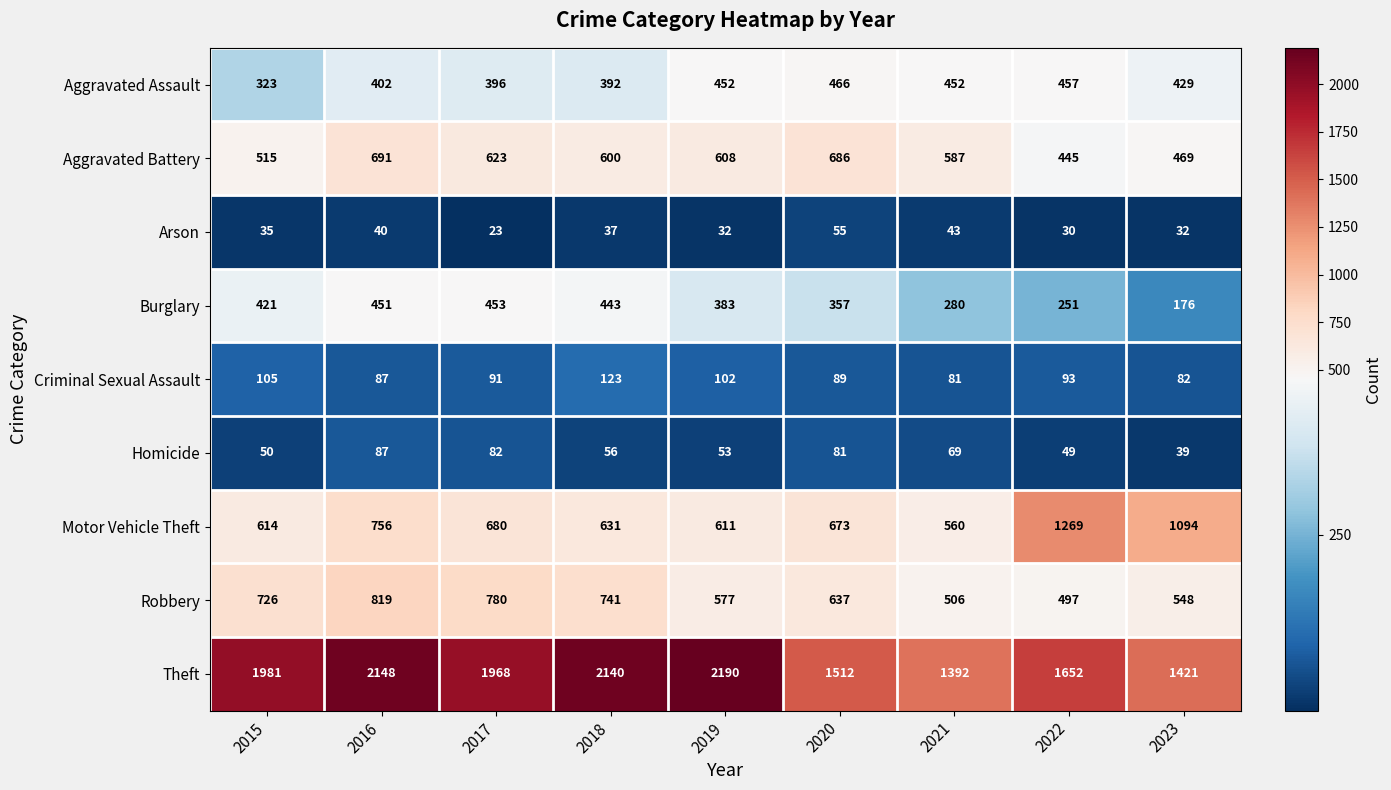

Which series changed the most between 2015 and 2018?

Theft